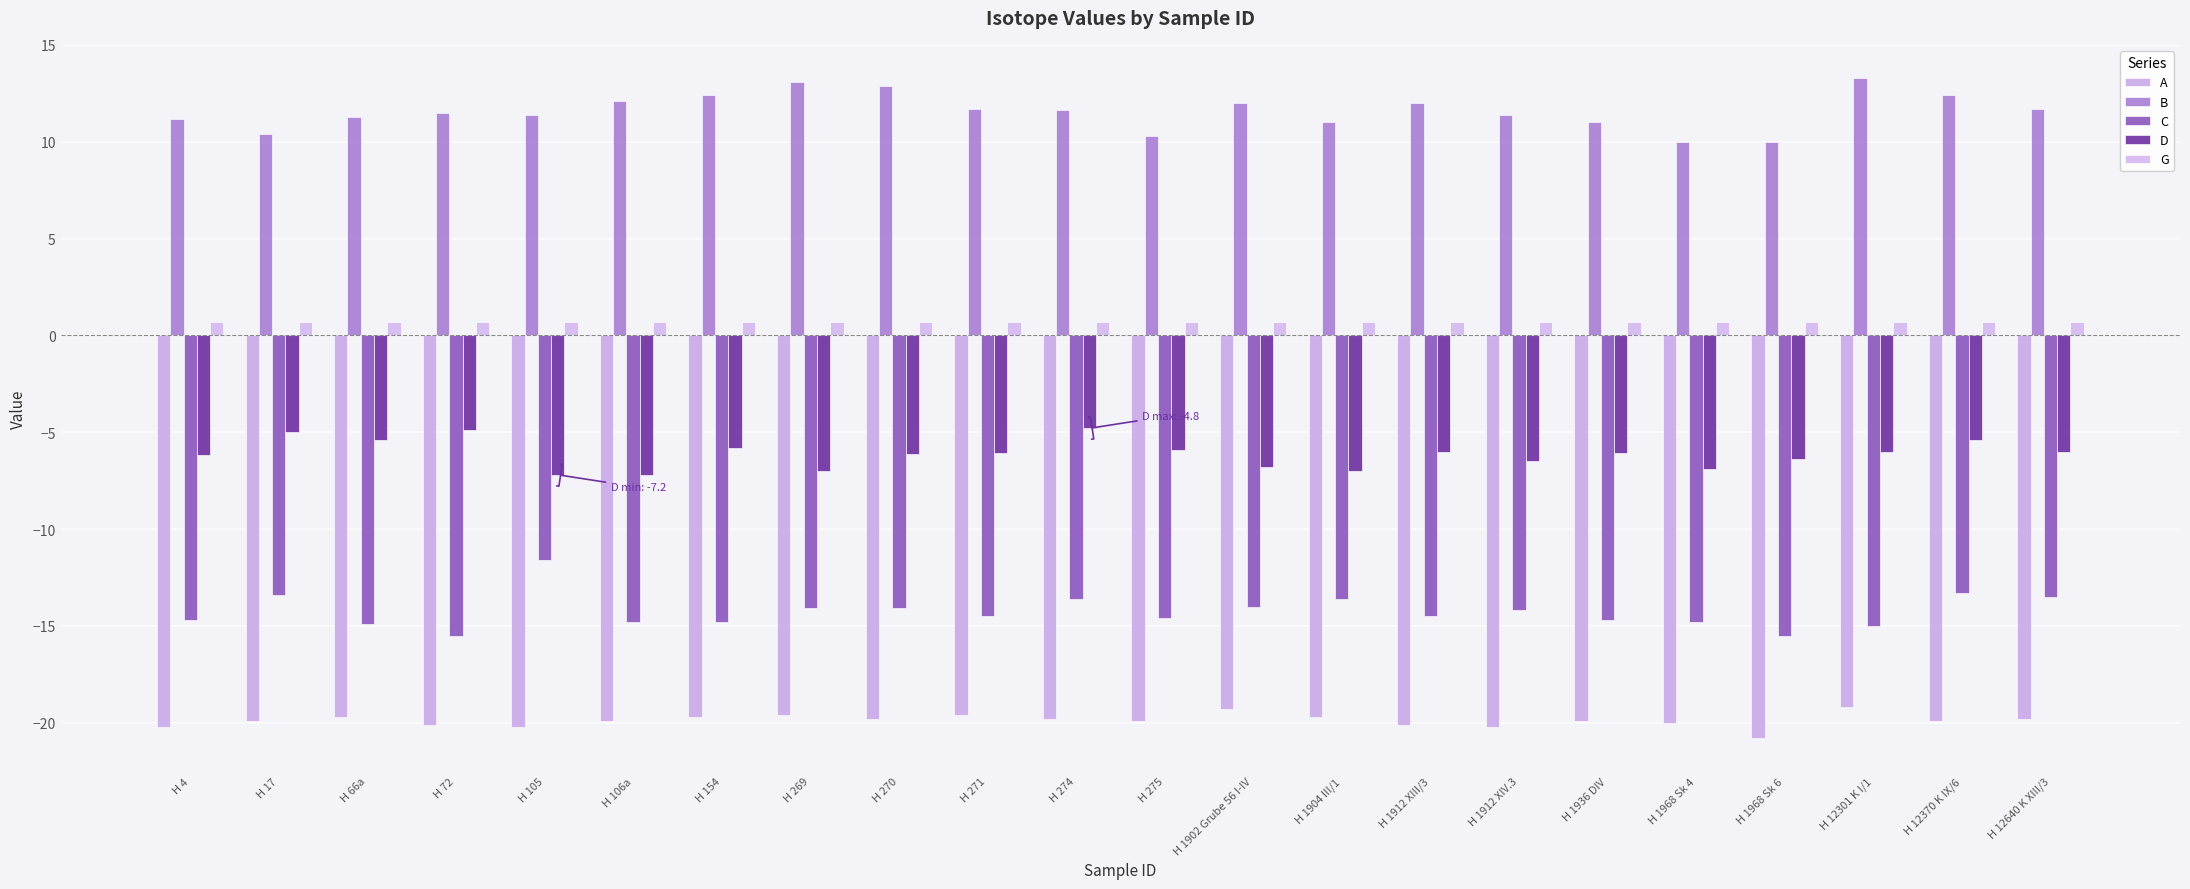

What are all the series names shown in the legend?

A, B, C, D, G